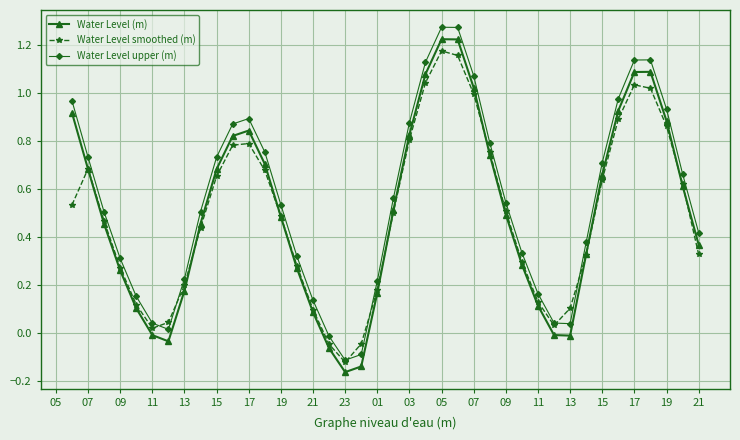

Which series ends up on top after the final intersection of Water Level (m) and Water Level smoothed (m)?

Water Level (m)